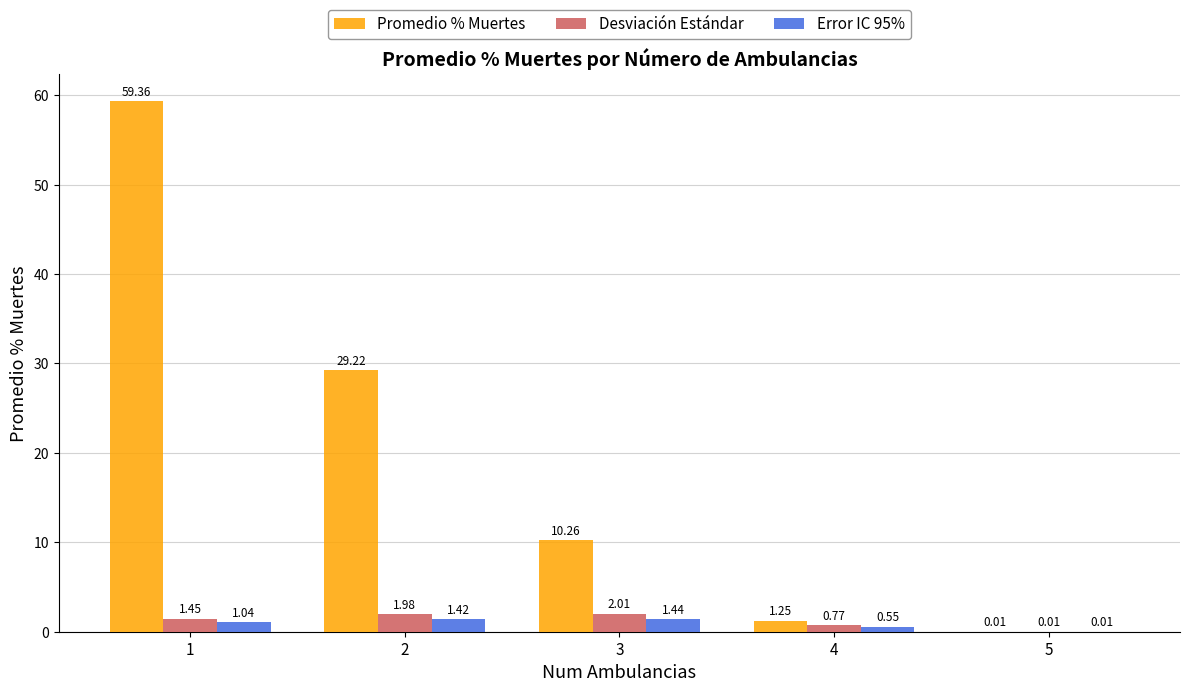

Does the chart contain stacked bars?

No